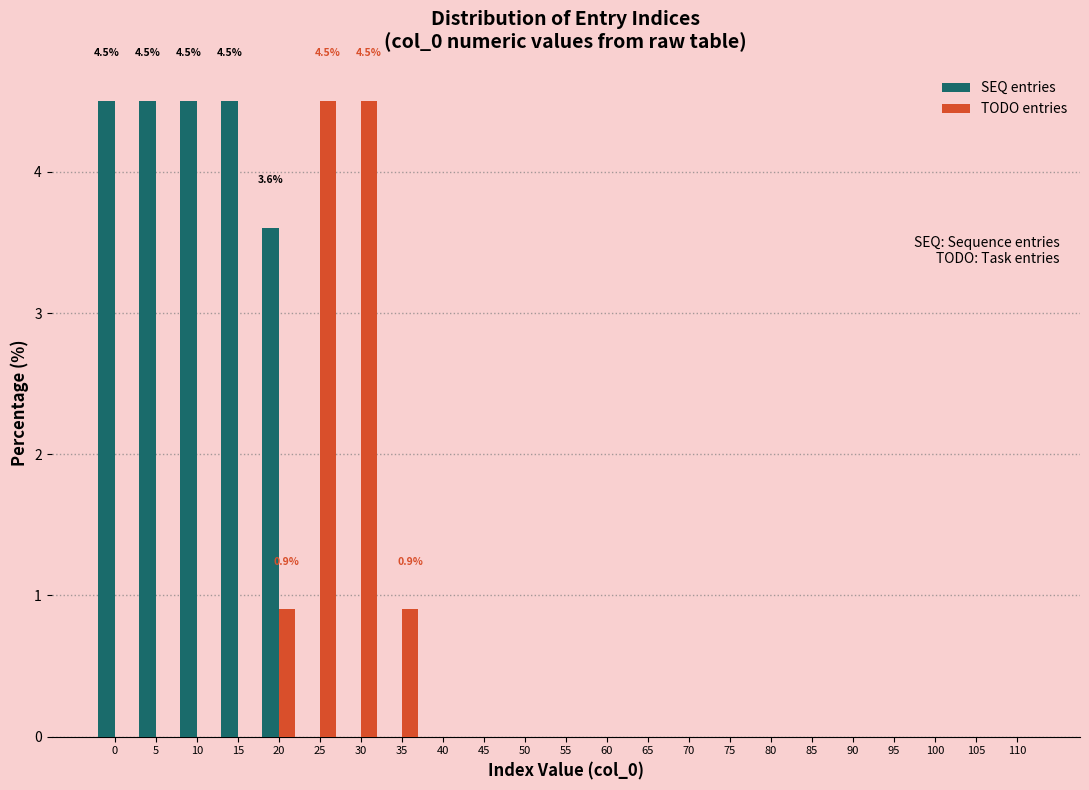

Where is SEQ entries nearest to the value 2?

20